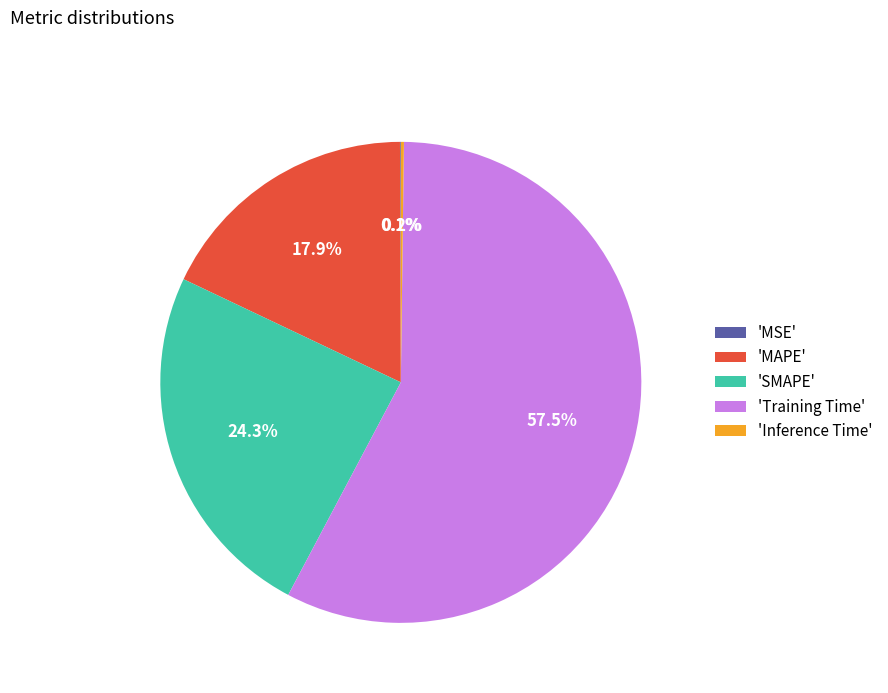

Between 'SMAPE' and 'Training Time', which is larger?

'Training Time'